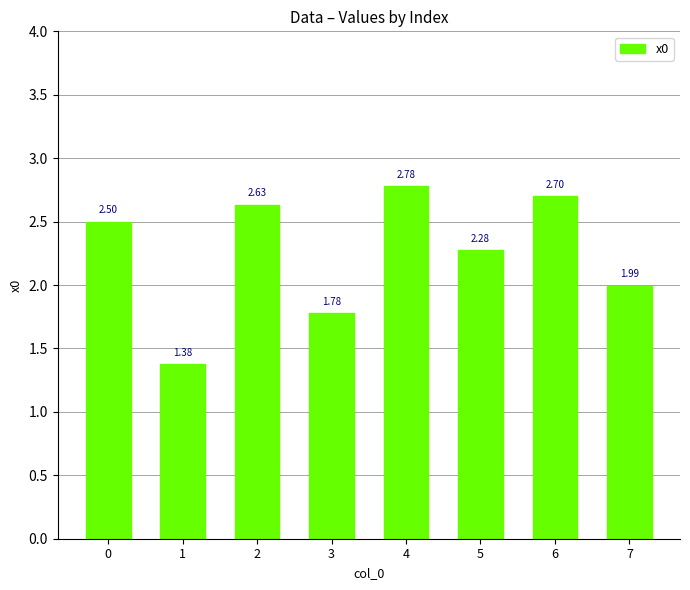

Which has a higher value, 4 or 0?

4